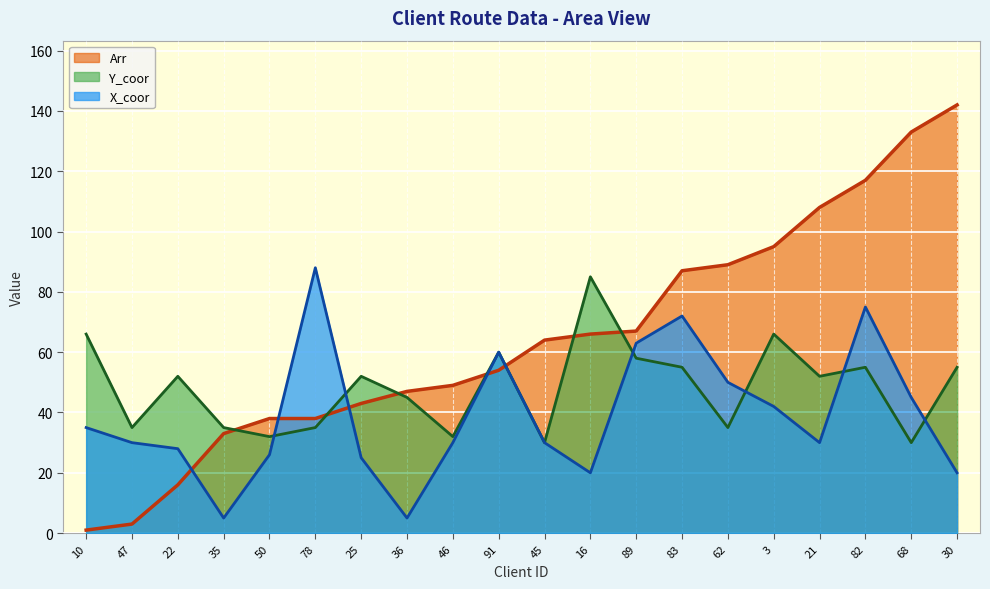

Which series has the widest spread of values?

Arr